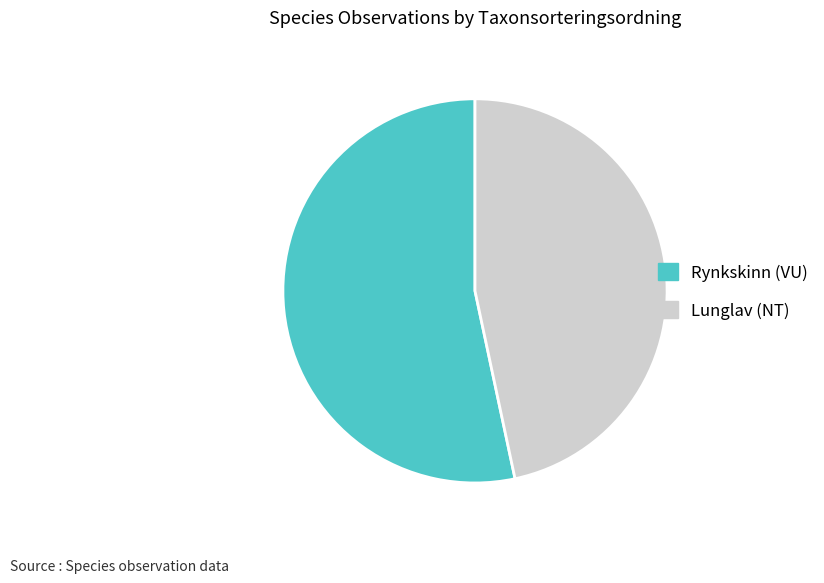

Does any single category account for the majority?

Yes